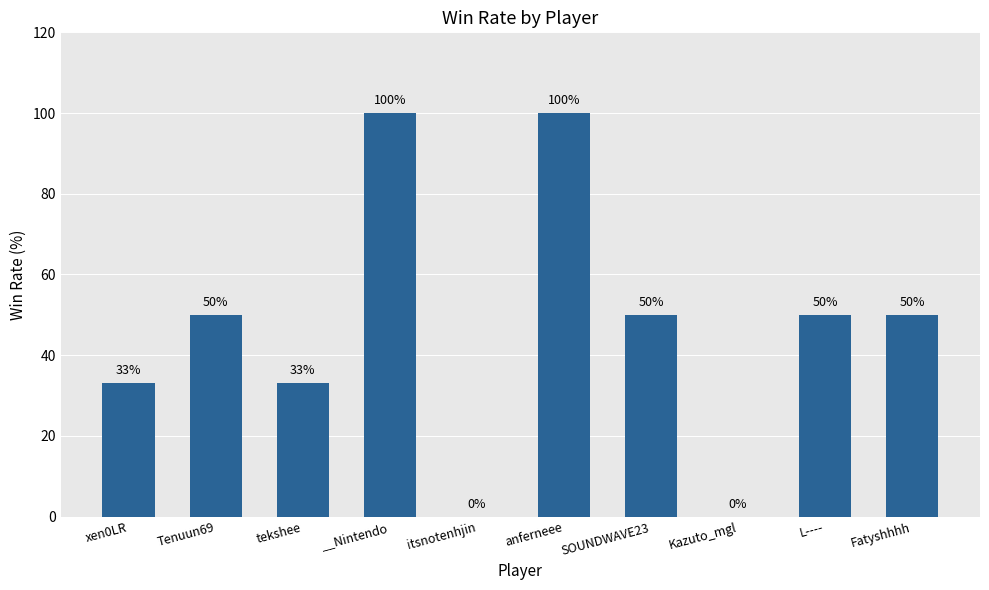

Is it true that the value at SOUNDWAVE23 is 50?

True